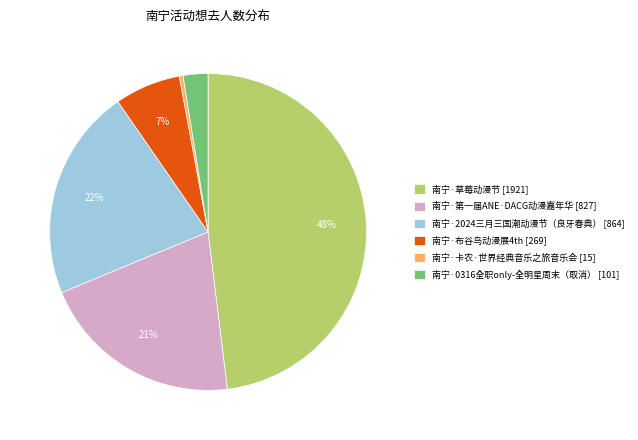

Count the number of slices in the pie.

6